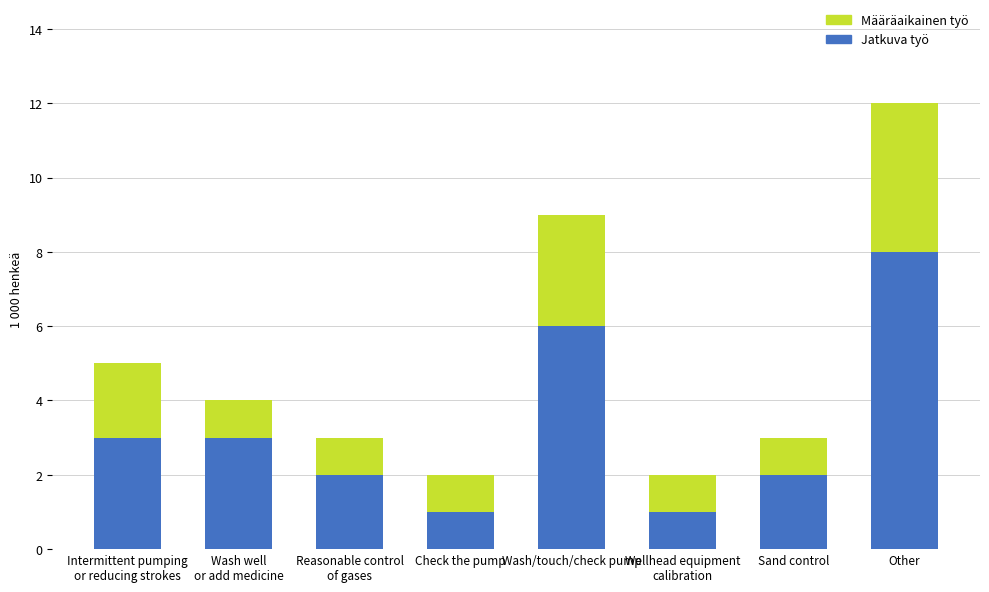

What is the difference between the maximum and second lowest values in the Jatkuva työ series?

7